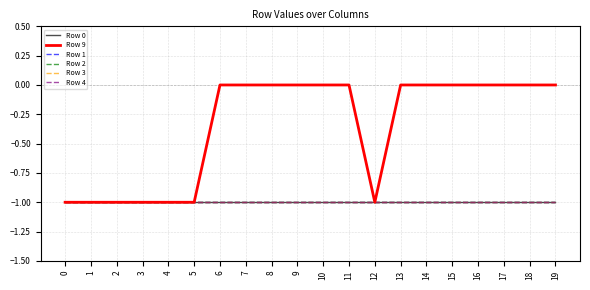

What is the value of the Row 1 point at the 15th from the left?

-1